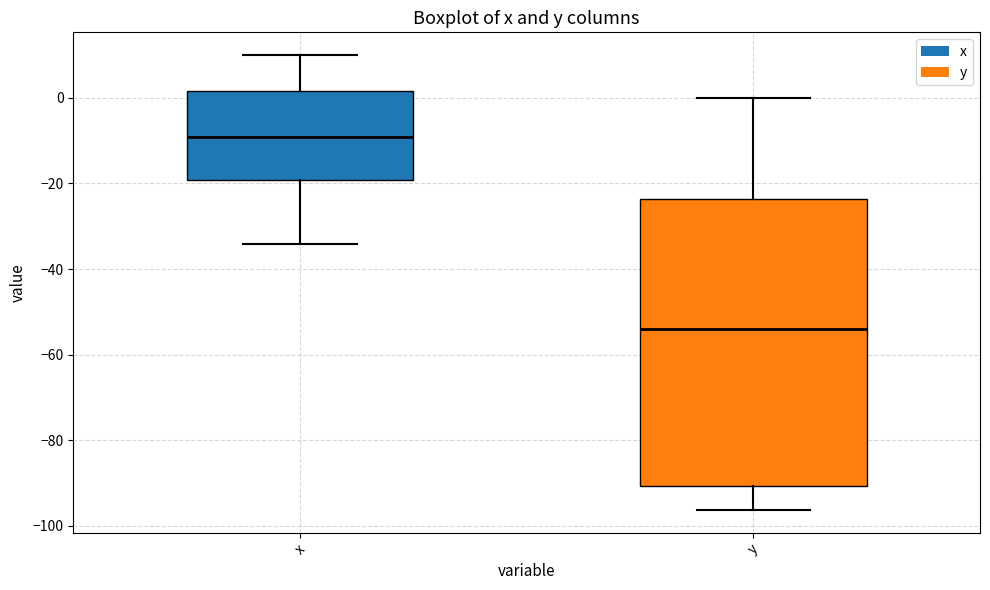

Where is the upper edge of the box for x on the y-axis? The values are not printed on the chart, so give them approximately, as read against the axis.

2